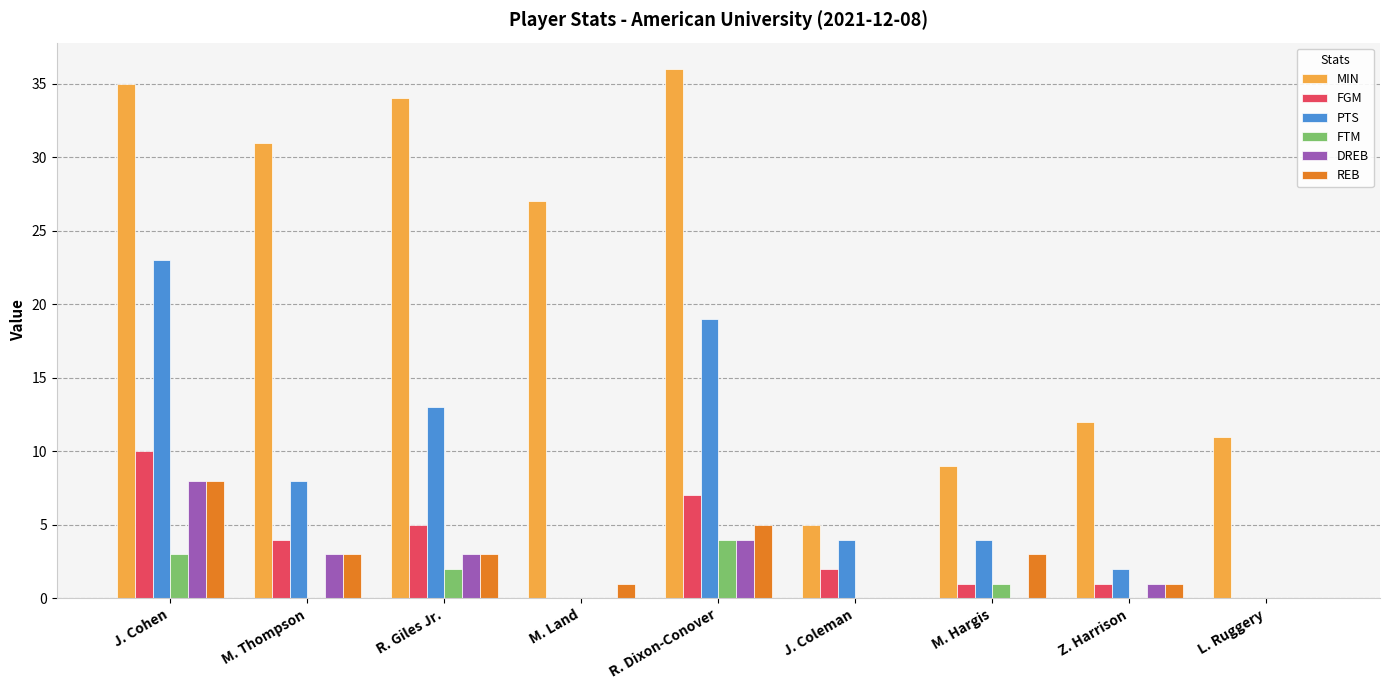

What is the difference between the REB values at R. Dixon-Conover and J. Cohen?

3